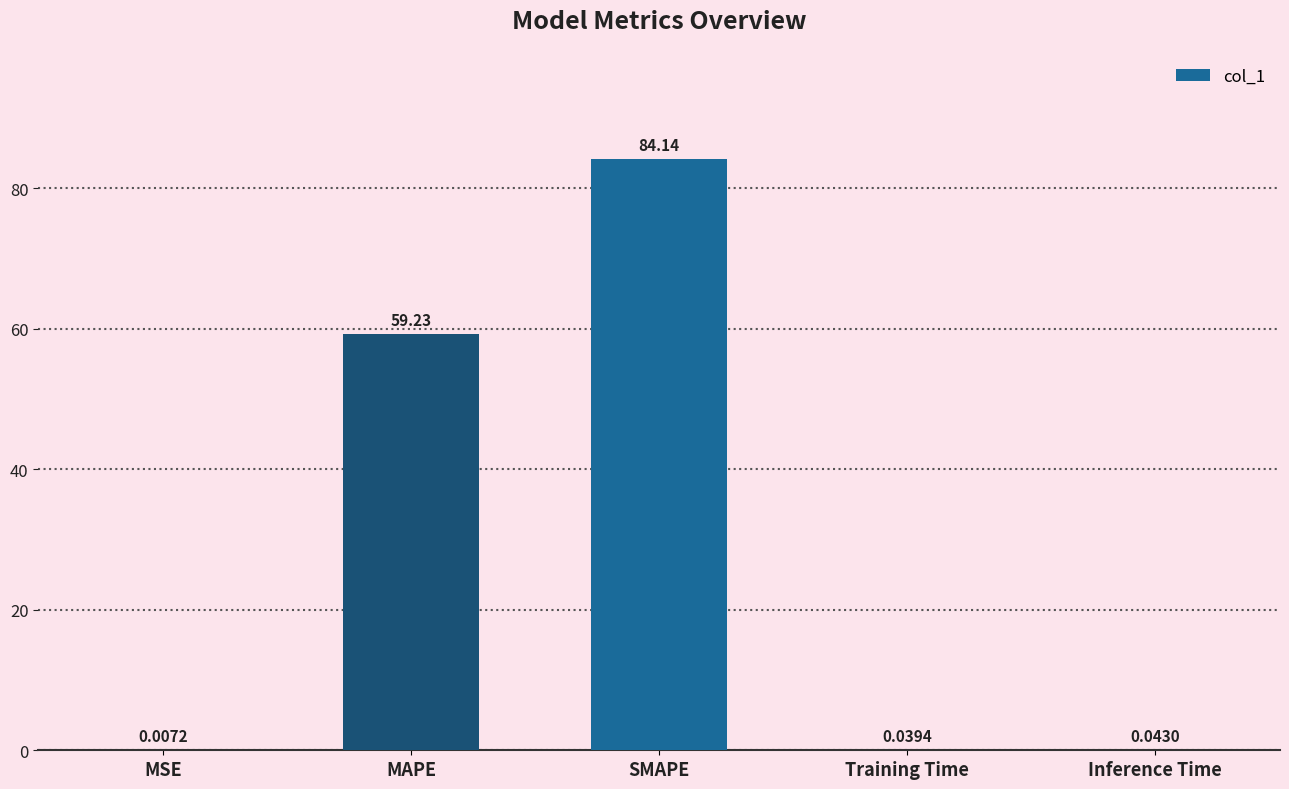

What is the sum of all values?

143.5